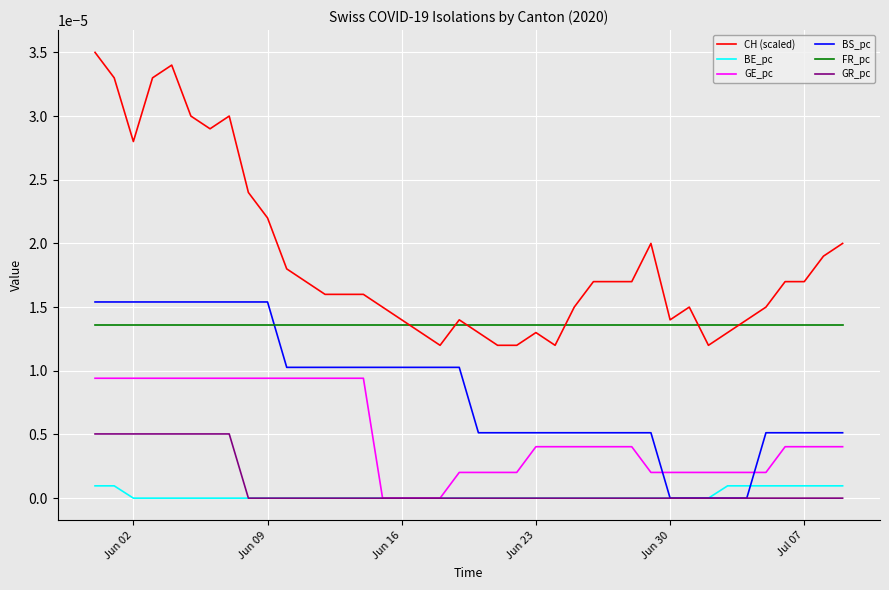

Which series has the widest spread of values?

CH (scaled)